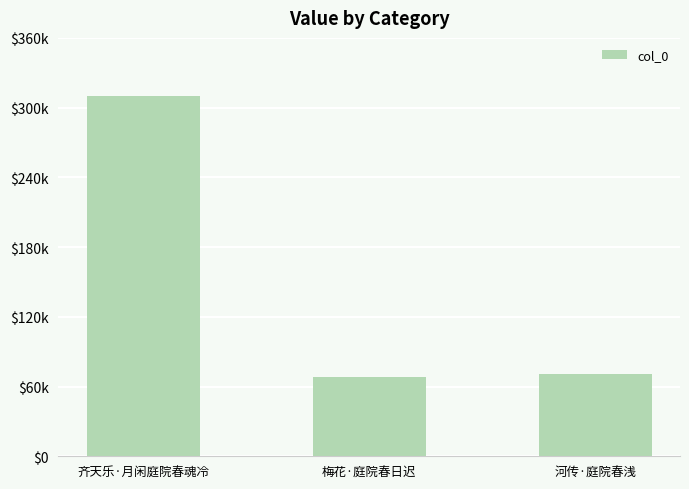

Does the chart contain any negative values?

No